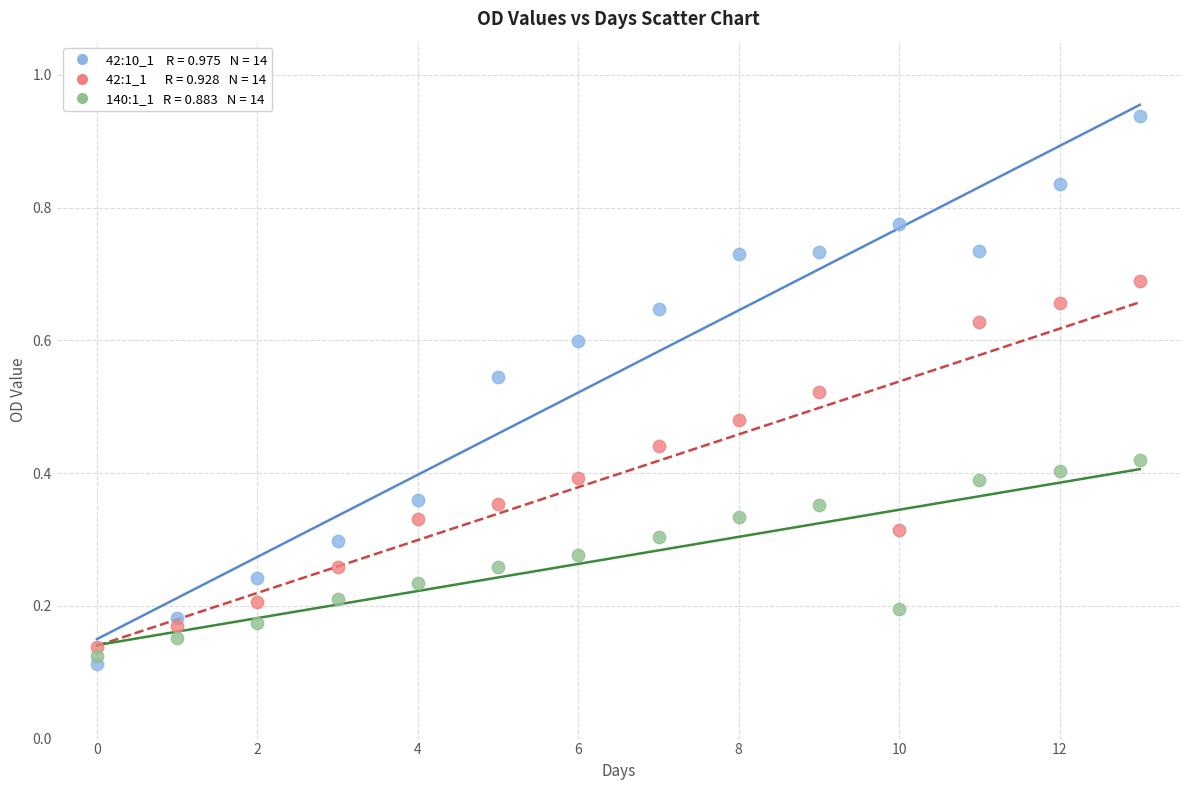

How many data points are displayed?

42